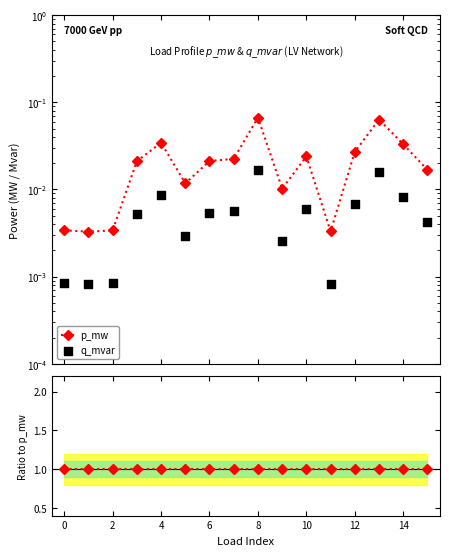

Which series reaches the minimum Y coordinate?

q_mvar